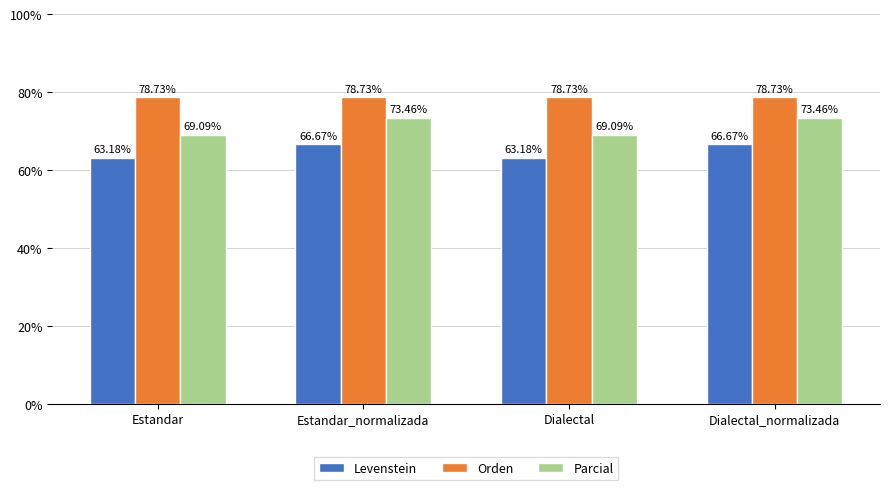

Rank the series by their average value, from lowest to highest.

Levenstein, Parcial, Orden